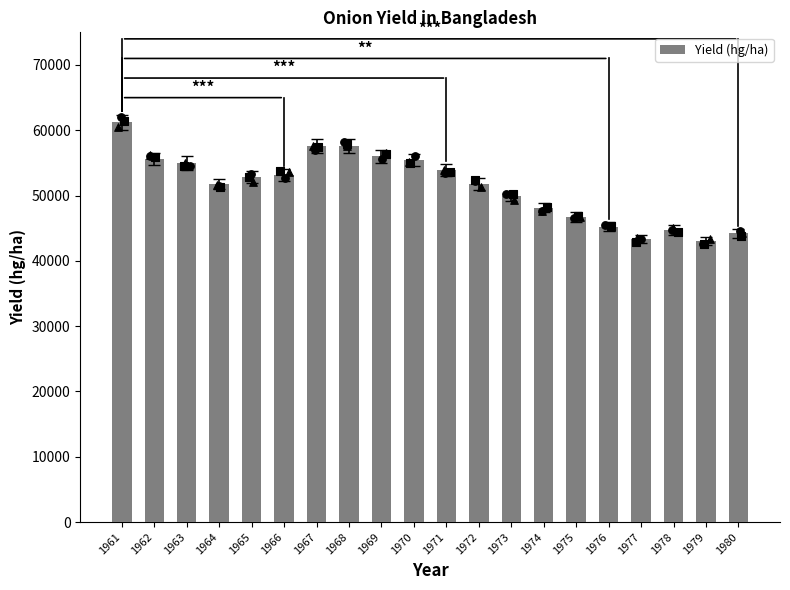

Approximately how many times larger is the value at 1961 compared to 1979?

1.4